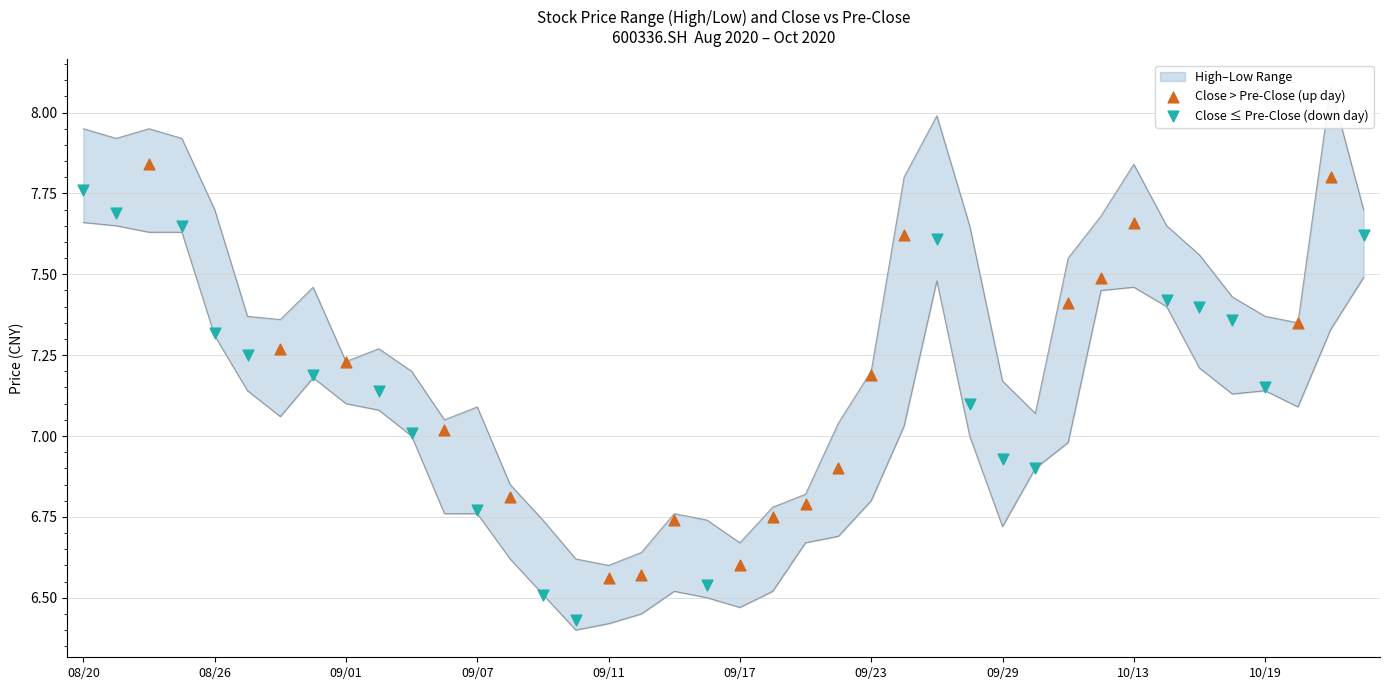

Which series reaches the minimum Y coordinate?

low